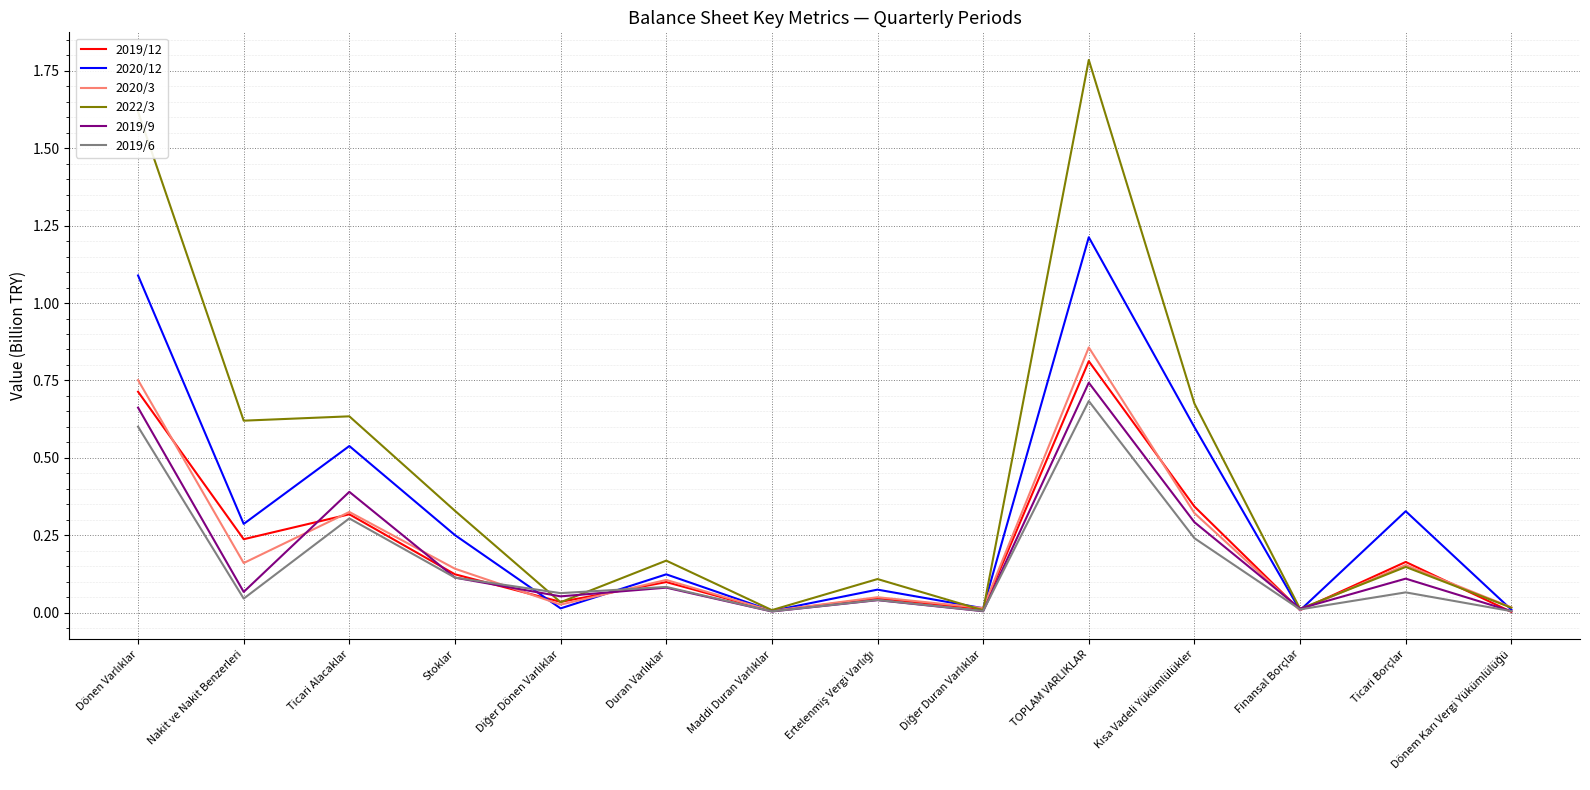

The 2022/3 series shows 0.8 at TOPLAM VARLIKLAR. True or false?

False